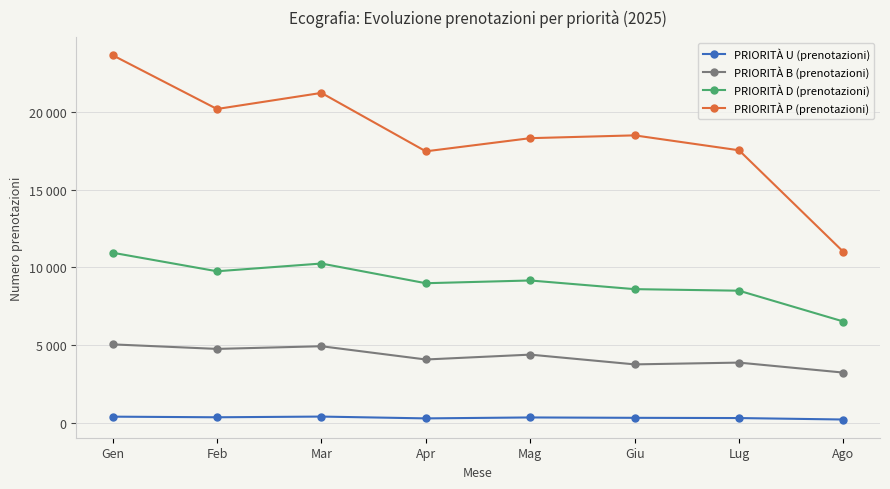

Does the chart have visible grid lines?

Yes